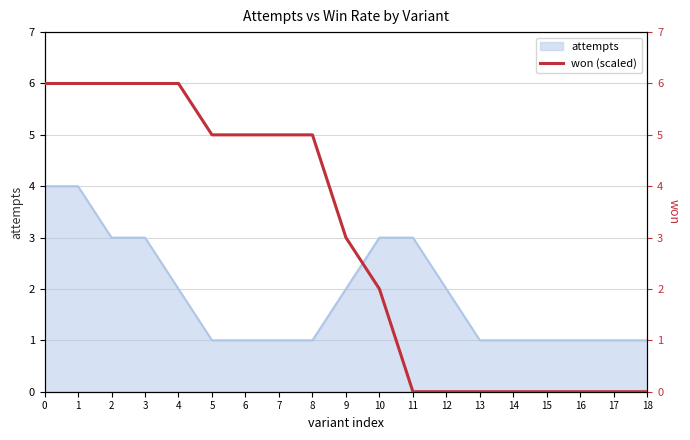

Between 14 and 8, which is larger?

8